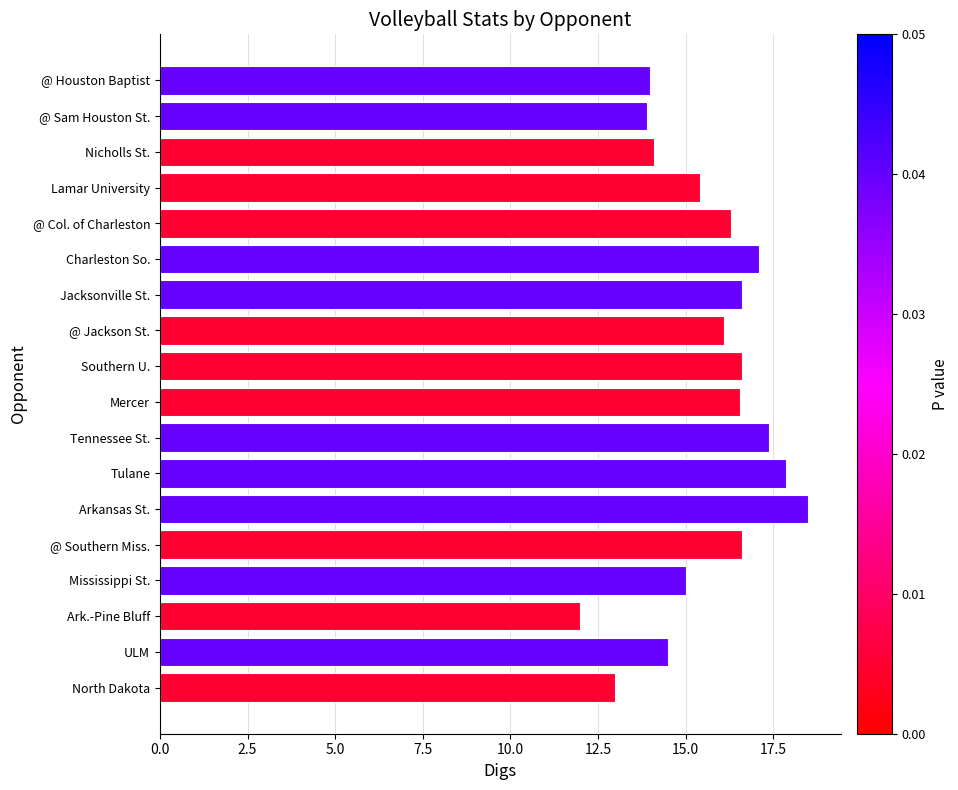

Reading top to bottom, extract all data points from this chart.

14.0	13.9	14.1	15.4	16.3	17.1	16.6	16.1	16.6	16.6	17.4	17.9	18.5	16.6	15.0	12.0	14.5	13.0